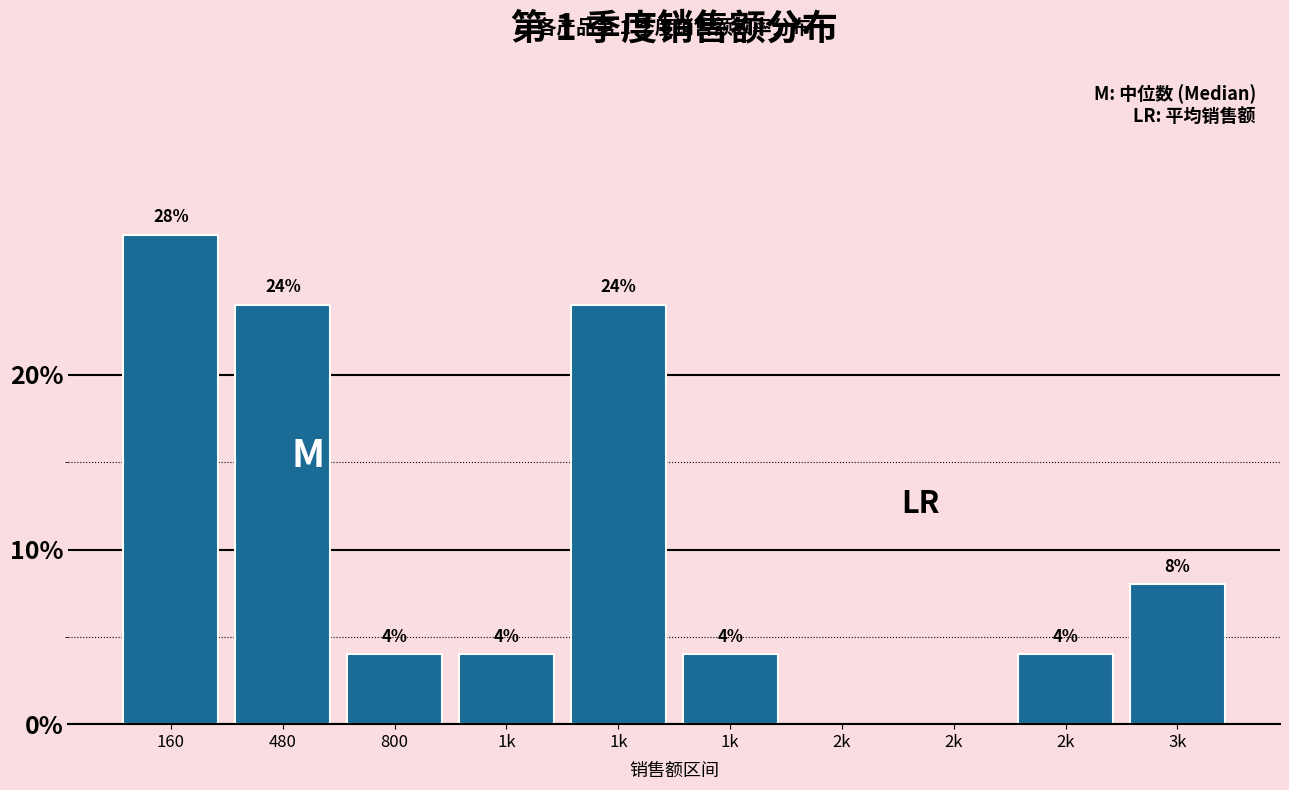

Are the bars horizontal?

No